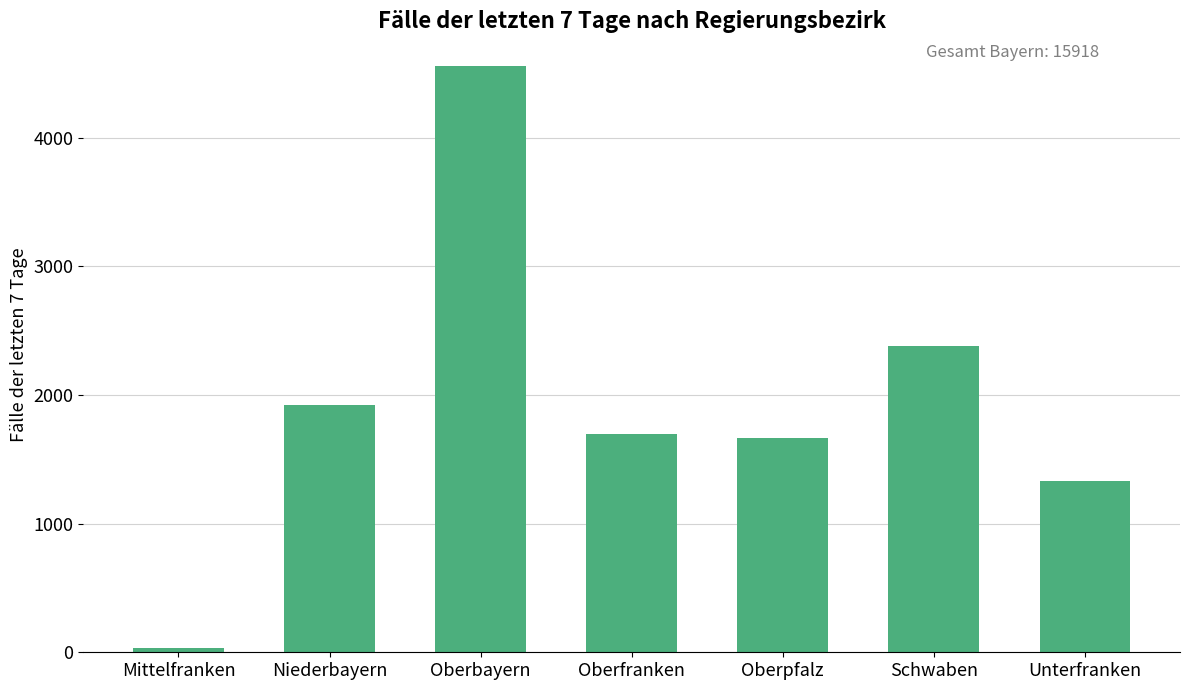

How many series are shown in this chart?

1